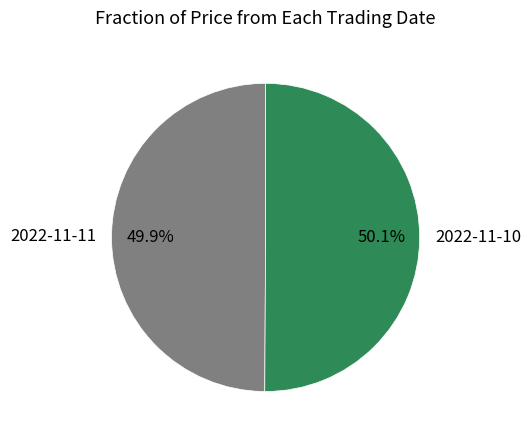

To the nearest percent, what percentage of the pie is 2022-11-11?

50%